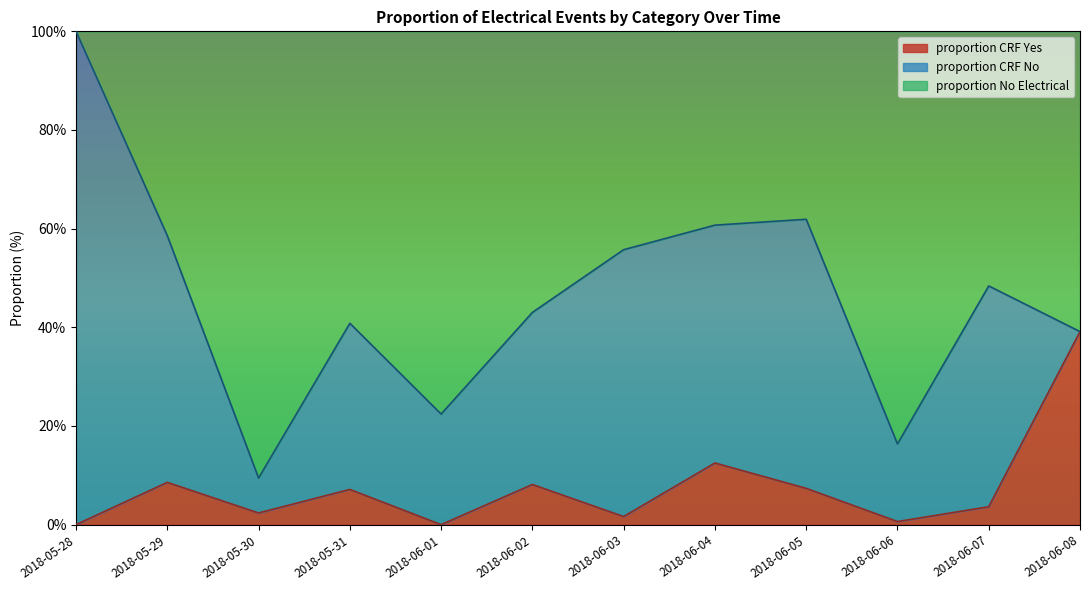

What is the maximum value shown in the chart?

100.0